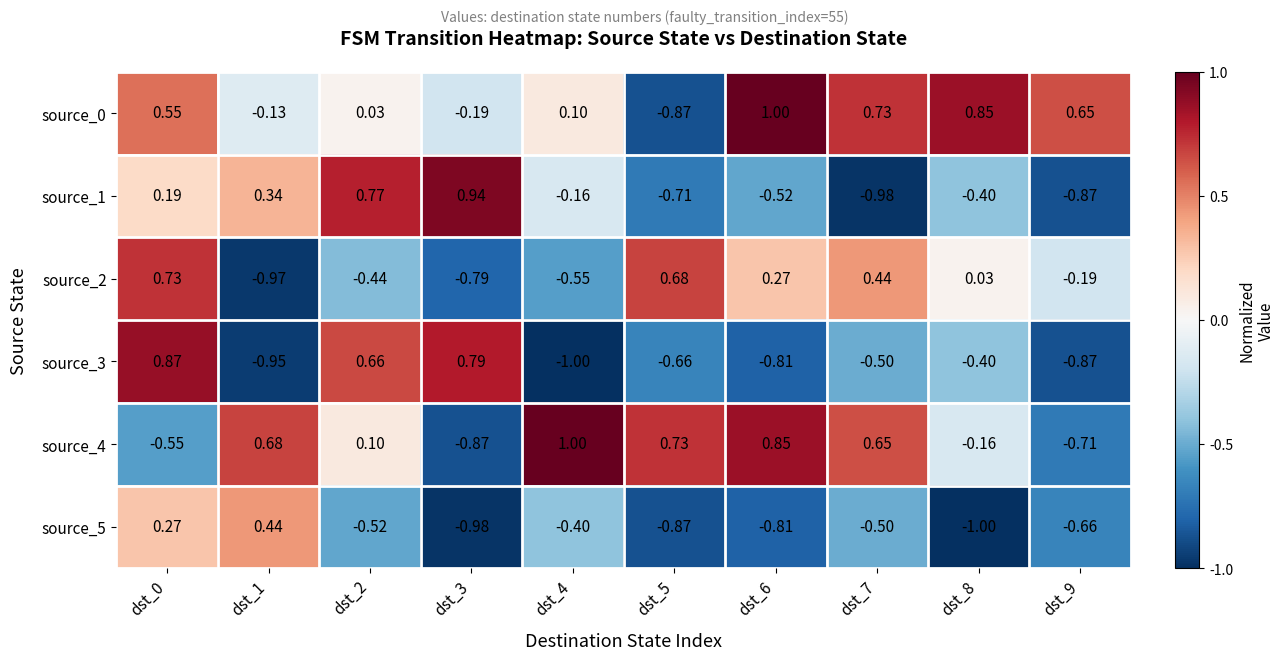

Is the value of source_2 at dst_1 greater than the value of source_4 at dst_0?

No